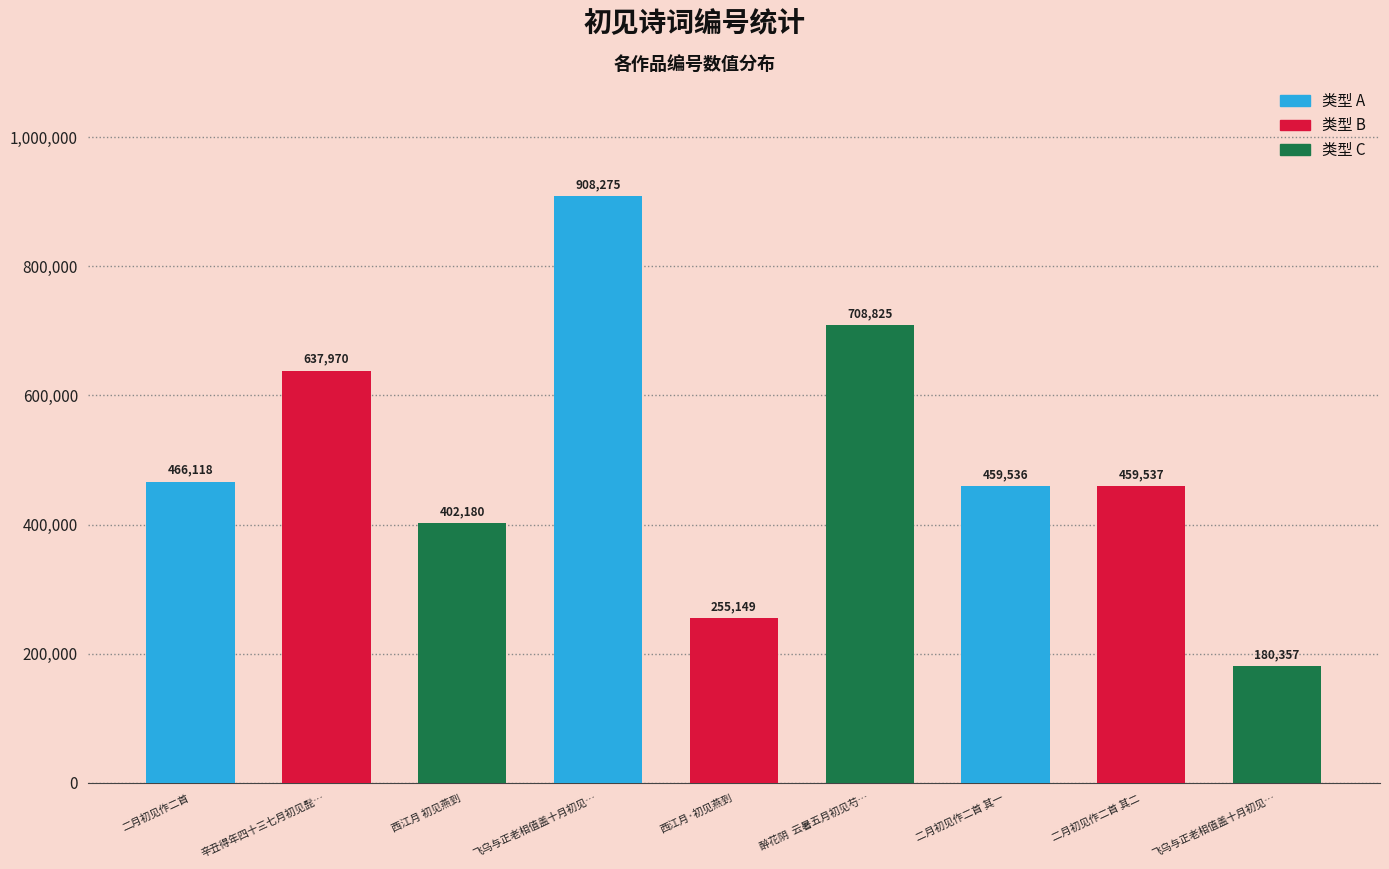

Reading left to right, what are all the values shown in this chart?

466118	637970	402180	908275	255149	708825	459536	459537	180357